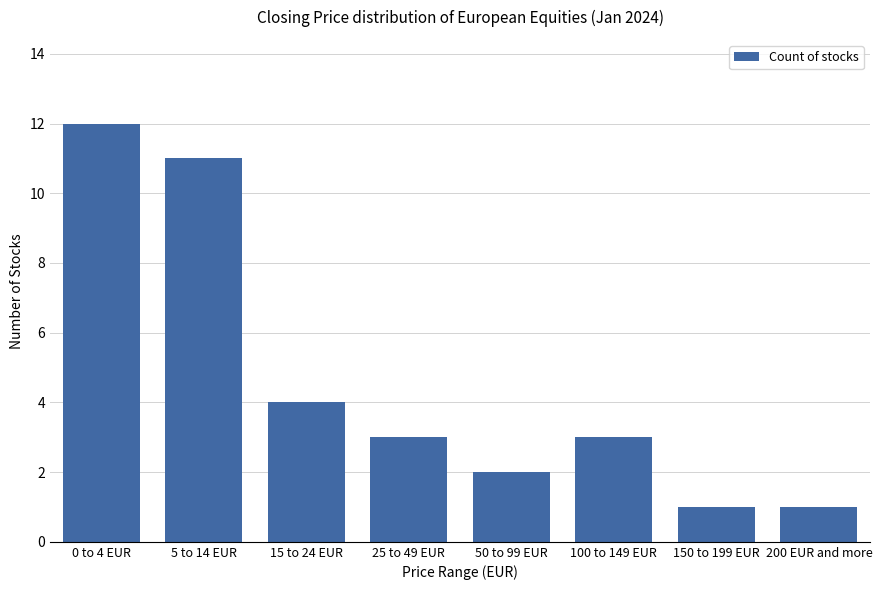

How many bars are there in total?

8